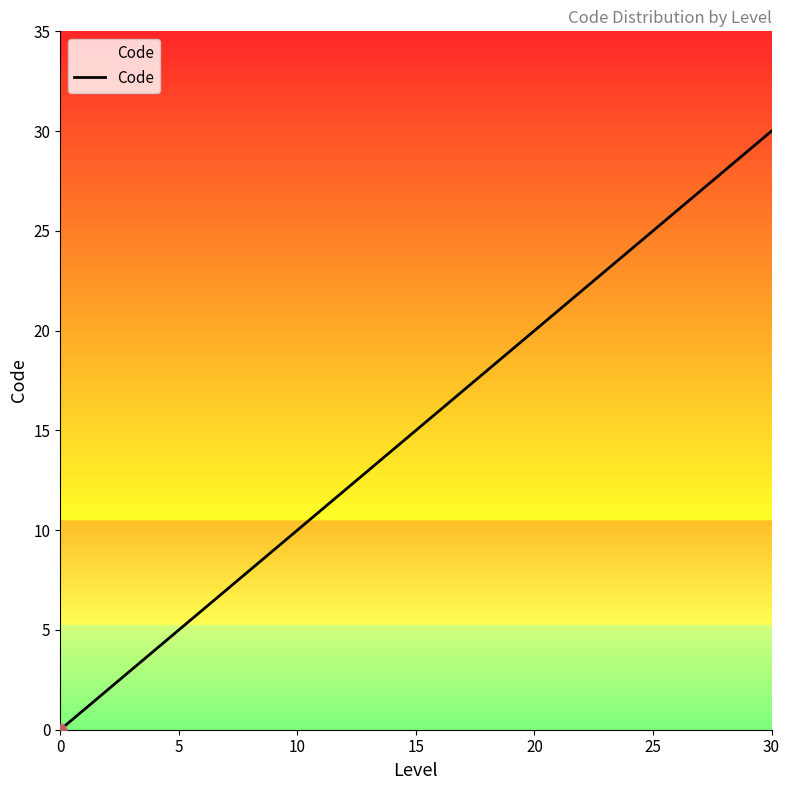

What is the greatest value displayed?

30